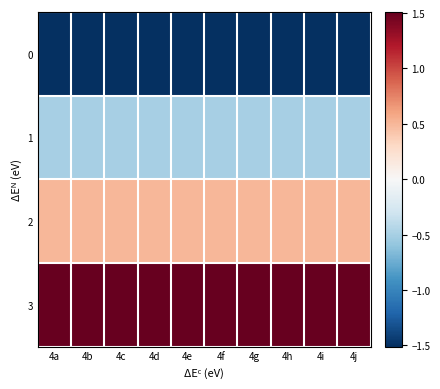

Rank the series at 4h from highest to lowest value.

3, 2, 1, 0